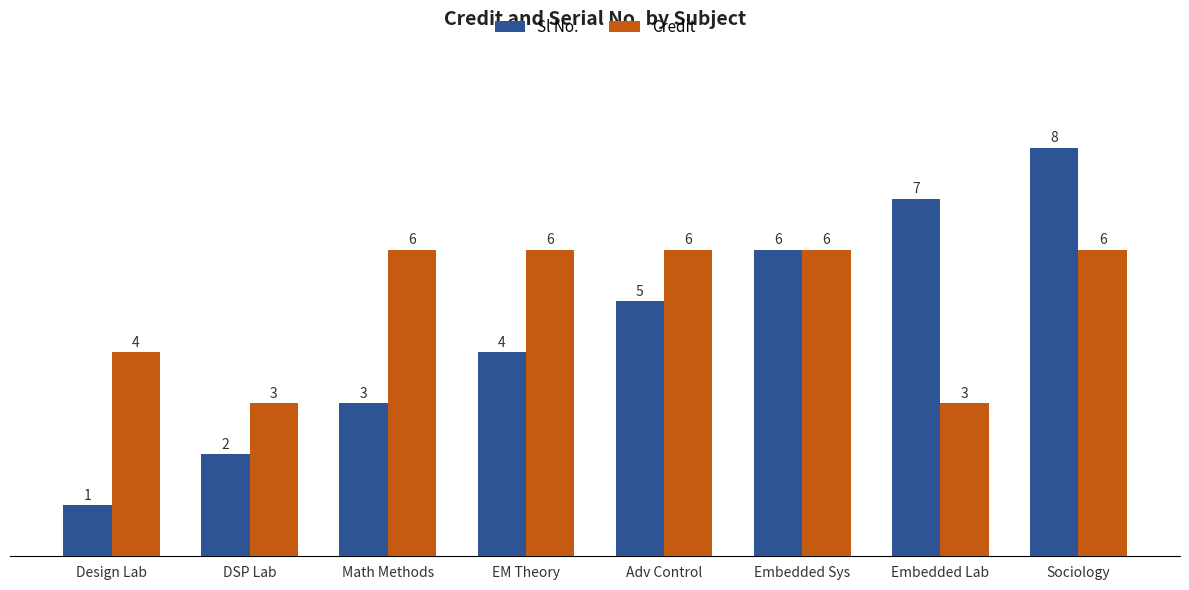

Which category has the lowest value in the Sl No. series?

Design Lab